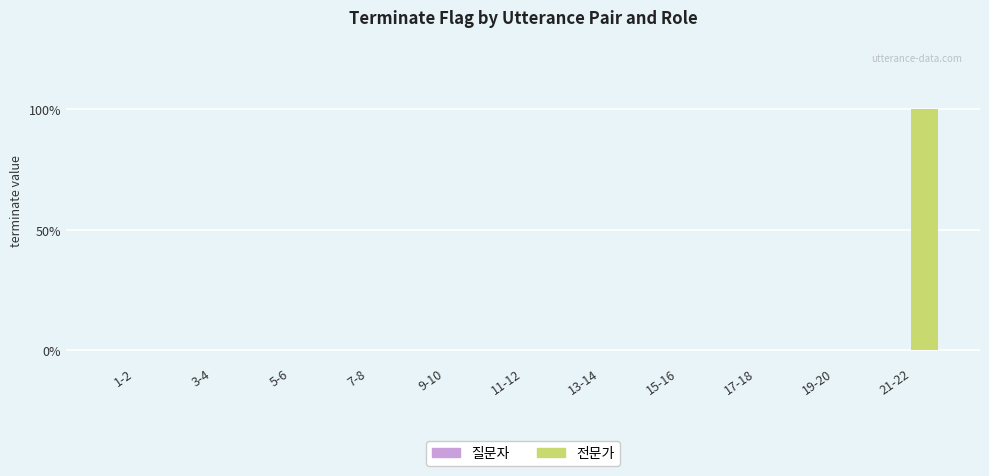

Reading left to right, transcribe all the data shown in this chart.

질문자: 1-2=0	3-4=0	5-6=0	7-8=0	9-10=0	11-12=0	13-14=0	15-16=0	17-18=0	19-20=0	21-22=0
전문가: 1-2=0	3-4=0	5-6=0	7-8=0	9-10=0	11-12=0	13-14=0	15-16=0	17-18=0	19-20=0	21-22=1